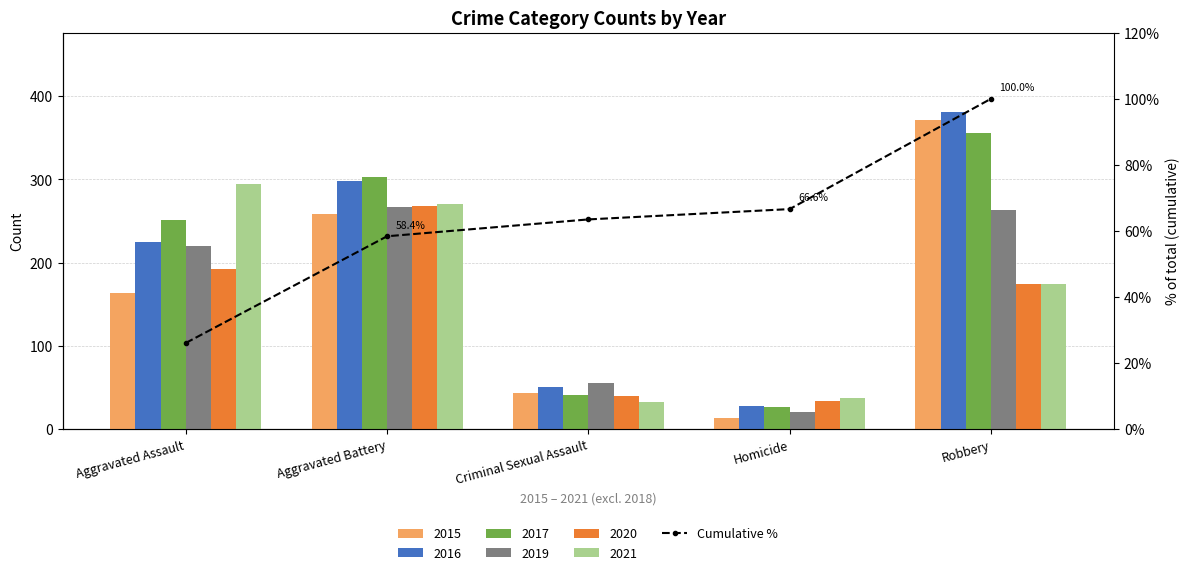

Is it true that the value at Criminal Sexual Assault is 63.5?

True